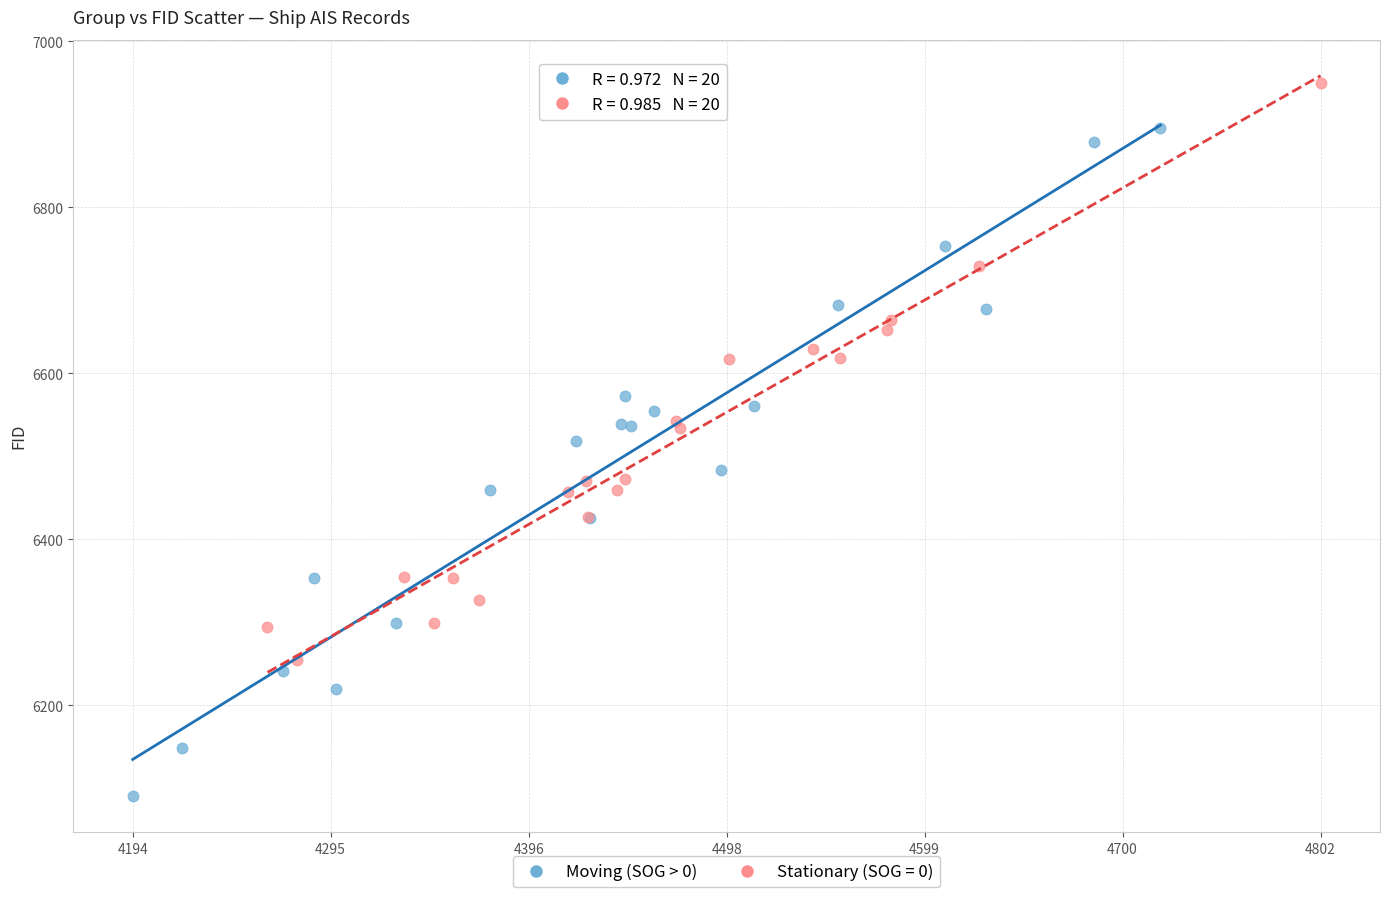

Which series contains the highest Y value?

Stationary (SOG = 0)